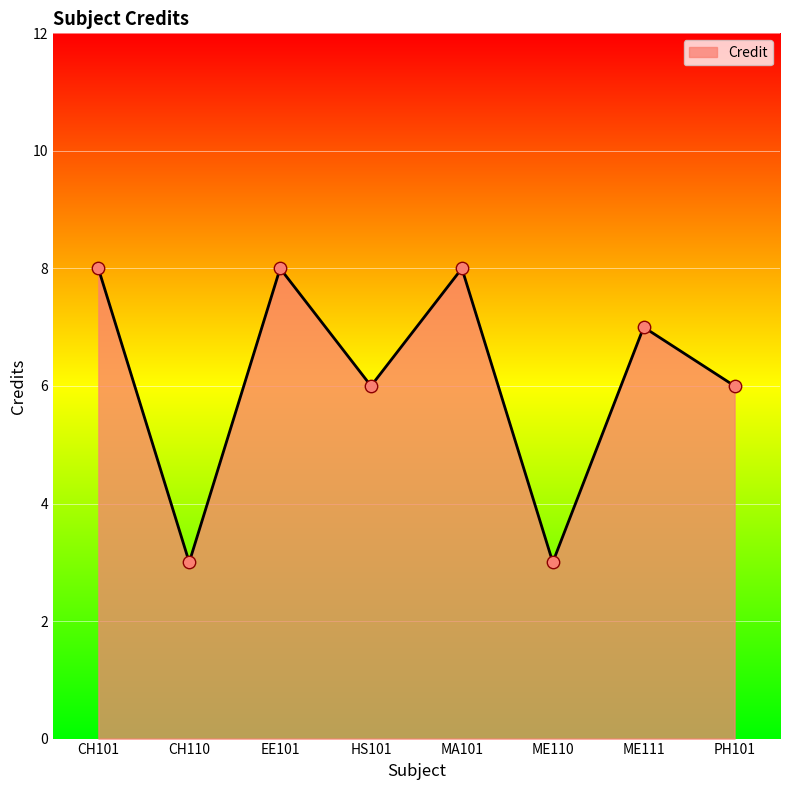

Which has a higher value, CH110 or MA101?

MA101